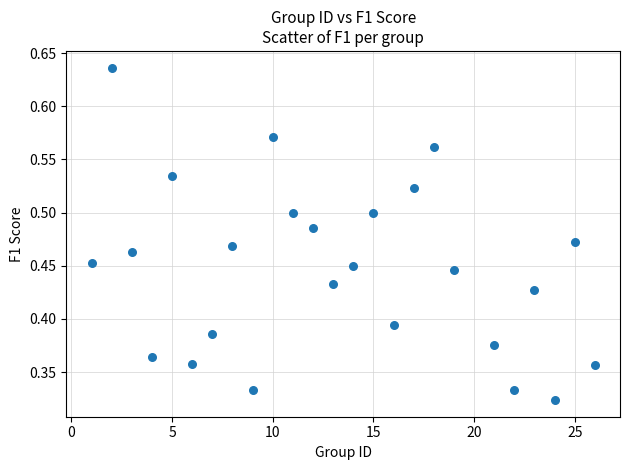

What is the range of X values (max minus min)?

25.0